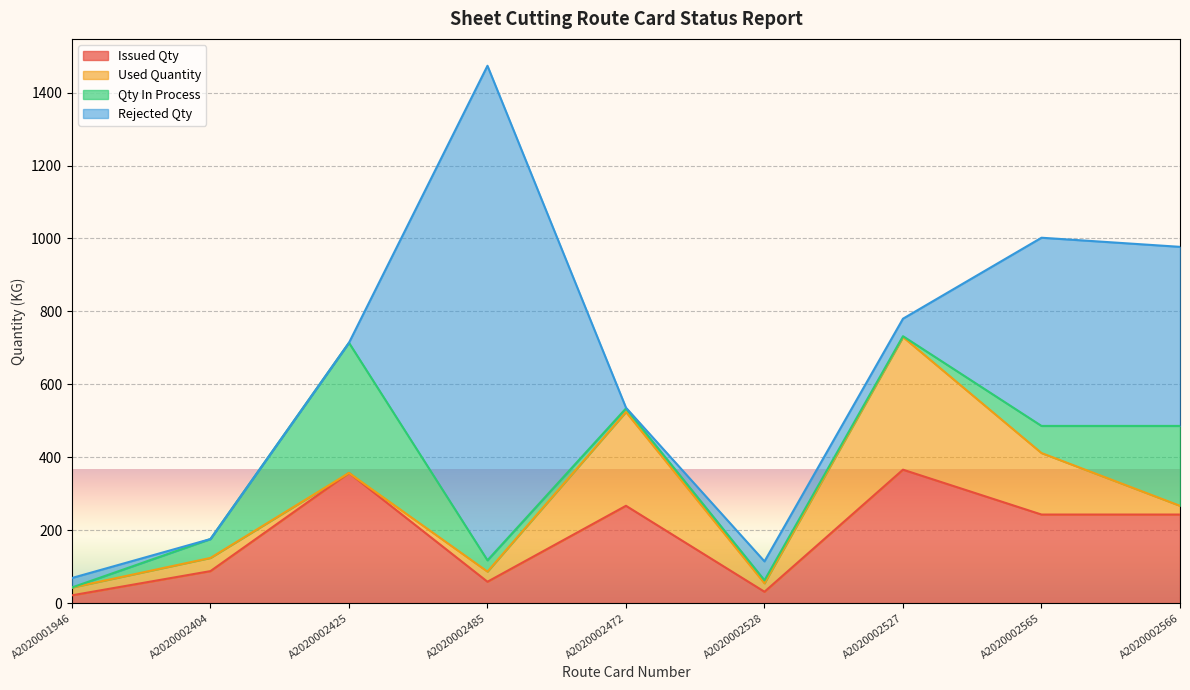

Which series has the widest spread of values?

Rejected Qty